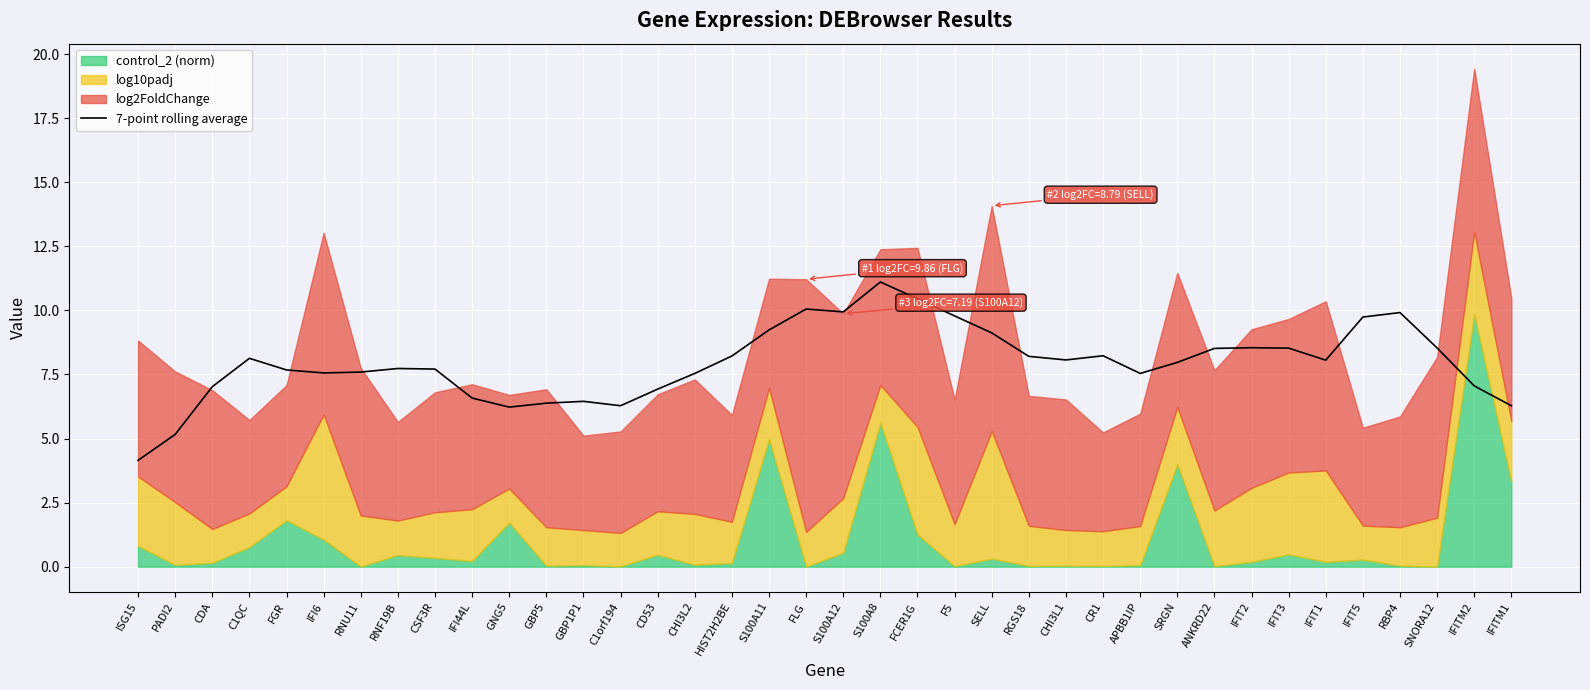

What is the lowest value of the 7-point rolling average series?

4.1